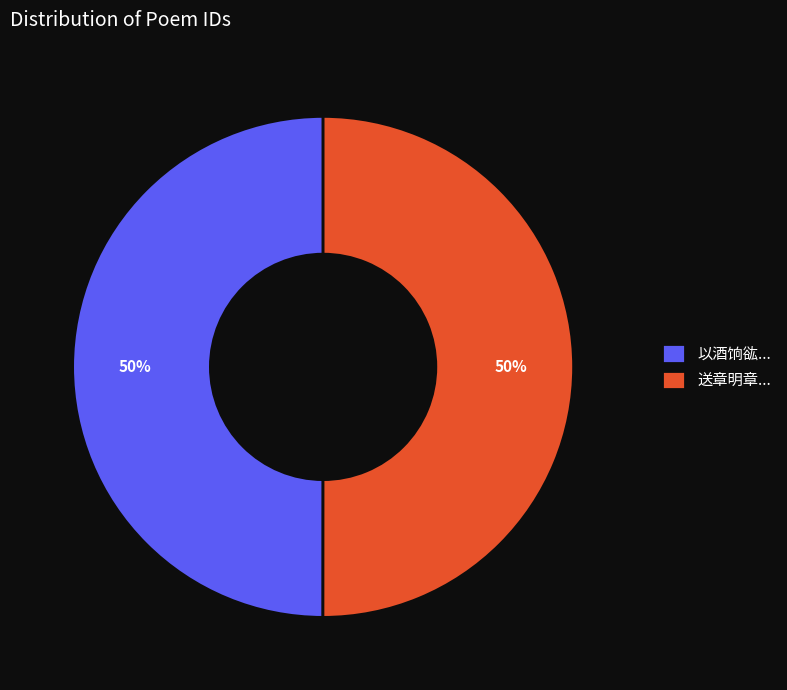

What percentage is the 送章明章... slice, to the nearest percent?

50%